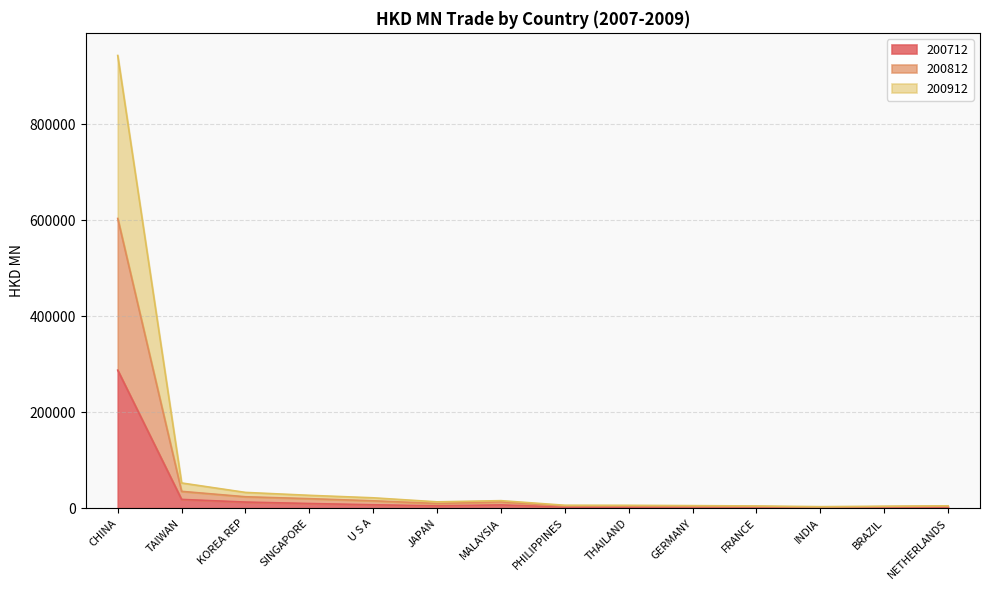

What is the total value across all series at CHINA?

943669.1